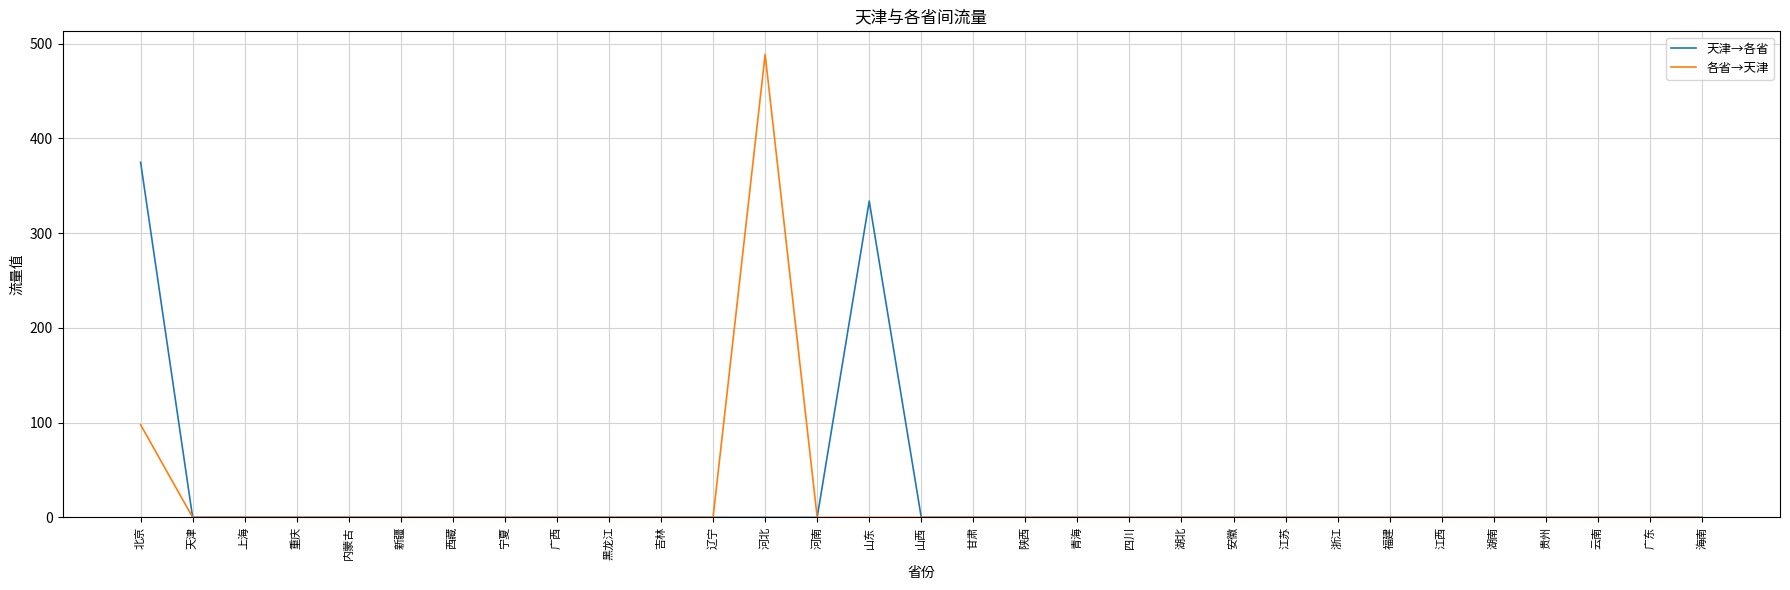

How many values in the 天津→各省 series exceed 0?

2